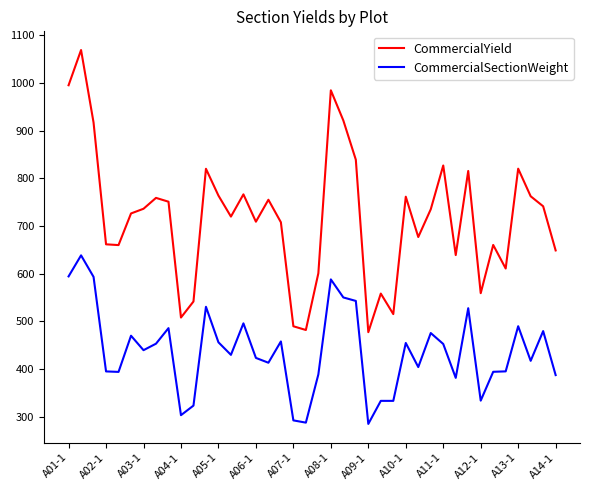

What is the greatest value displayed?

1068.8